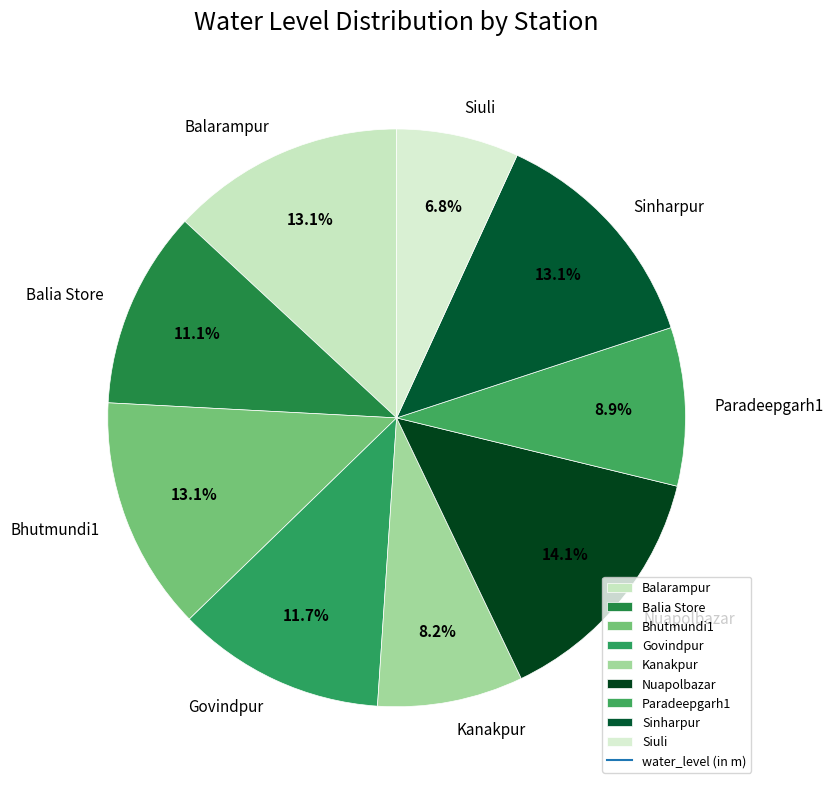

Is Balia Store the majority of the pie?

No